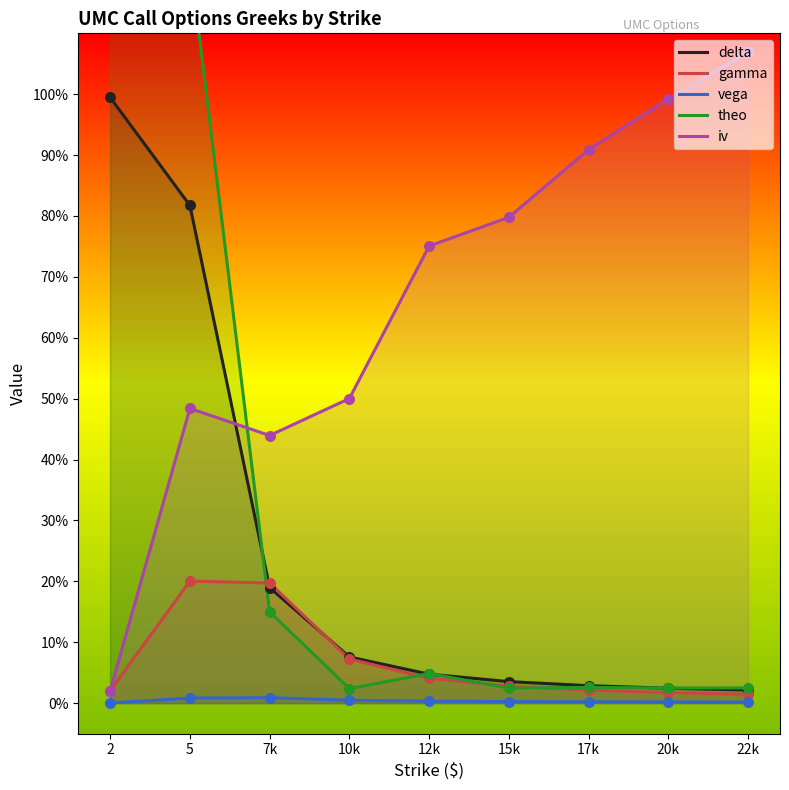

At how many categories does at least one series exceed 1?

3